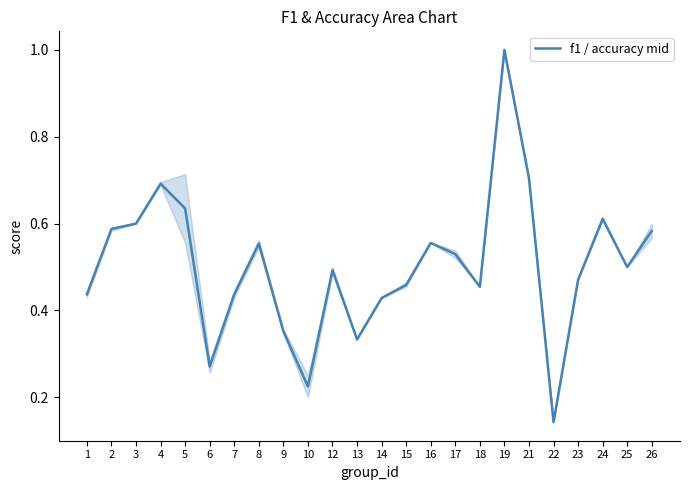

Between 21 and 8, which is larger?

21